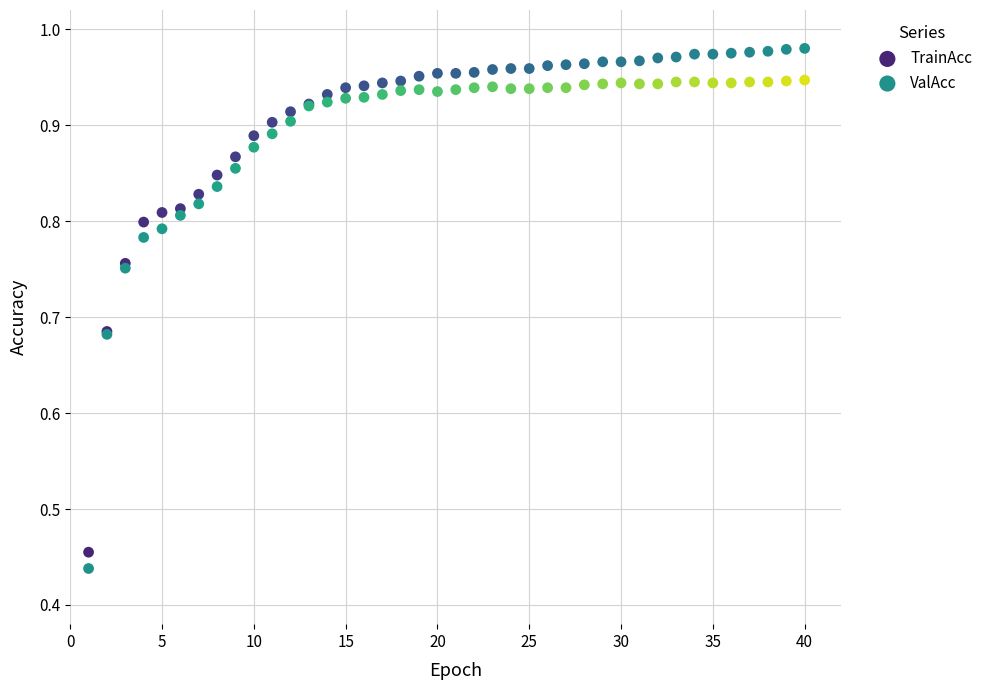

Which series reaches the maximum Y coordinate?

TrainAcc